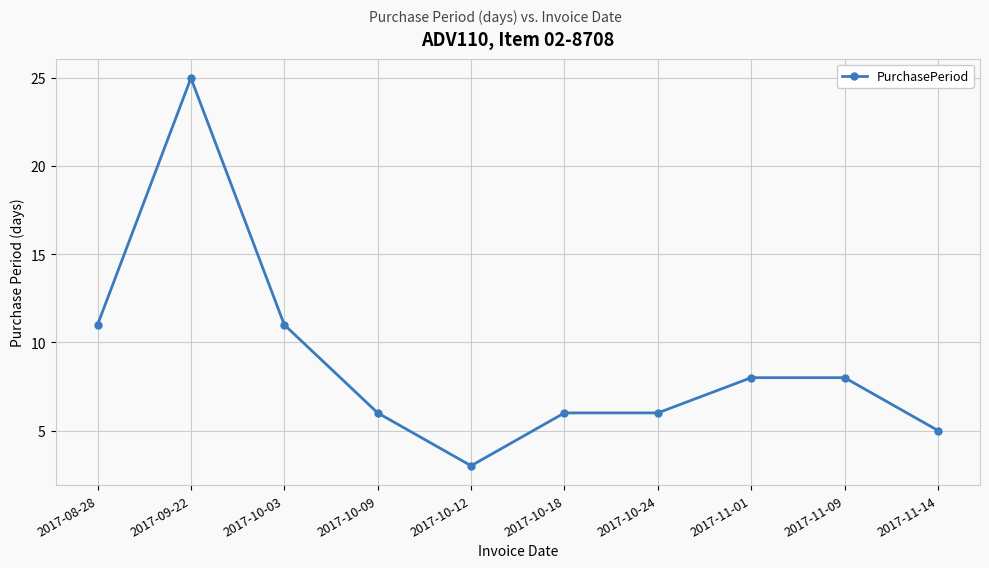

What is the value of the 4th point from the left?

6